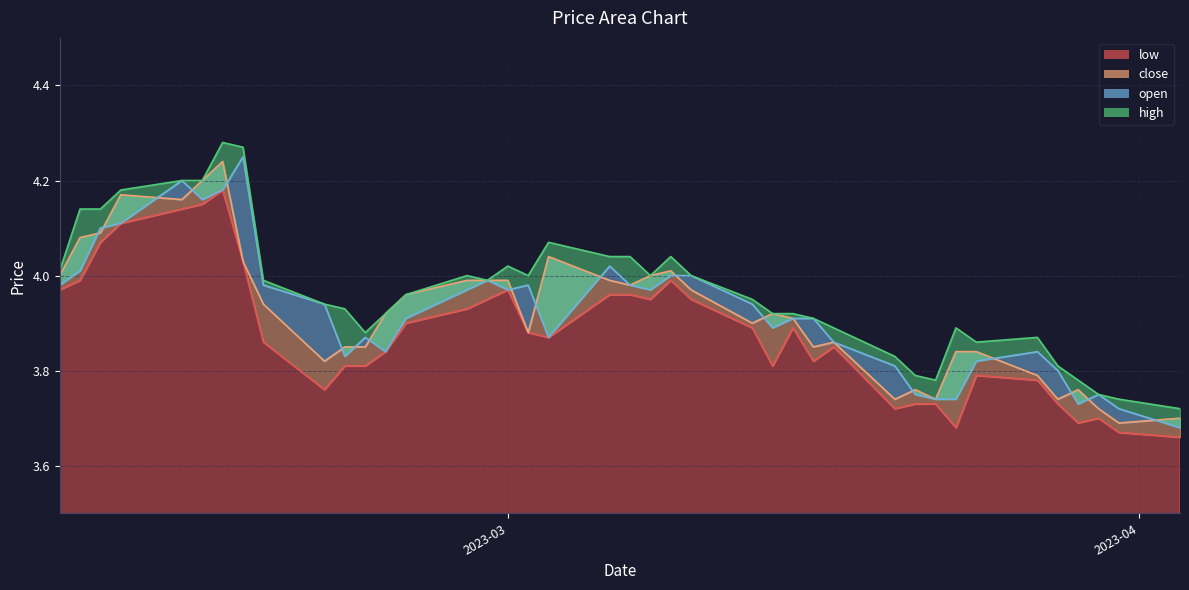

Does the chart display data point markers on the line(s)?

No